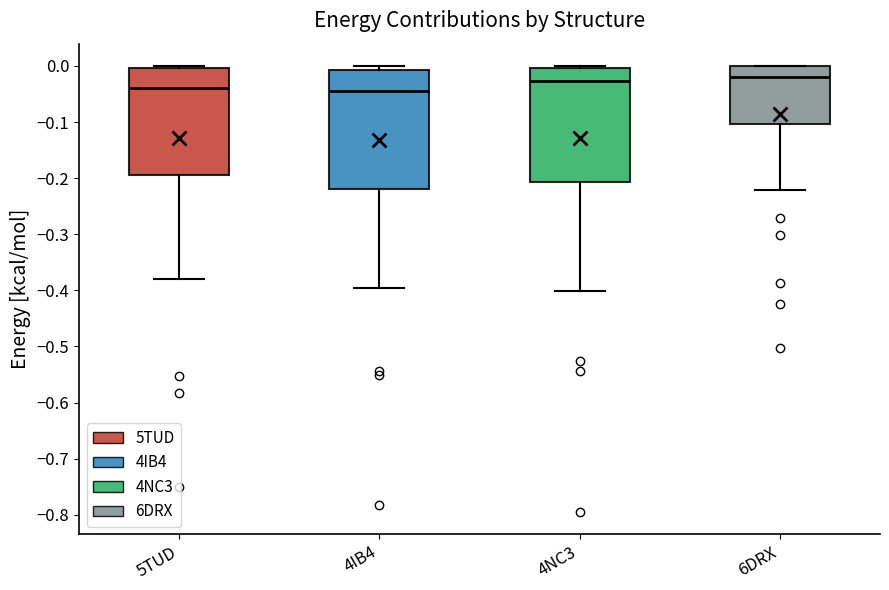

Reading left to right, read every box against the y-axis: the position of its median line, the range the box covers, and the ends of its whiskers. The values are not printed on the chart, so give them approximately, as read against the axis.

5TUD: median -0.04, box -0.19 to 0.00, whiskers -0.38 to 0.00 (just above the box's upper edge)
4IB4: median -0.04, box -0.22 to -0.01, whiskers -0.40 to 0.00
4NC3: median -0.03, box -0.21 to 0.00, whiskers -0.40 to 0.00 (just above the box's upper edge)
6DRX: median -0.02, box -0.10 to 0.00, whiskers -0.22 to 0.00